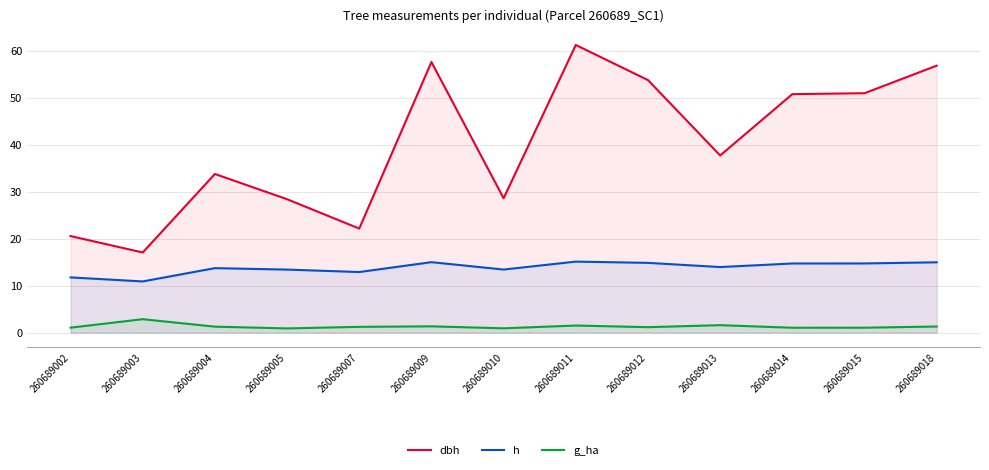

List the labels in order of g_ha value, smallest first.

260689005, 260689010, 260689014, 260689015, 260689002, 260689012, 260689007, 260689004, 260689018, 260689009, 260689011, 260689013, 260689003